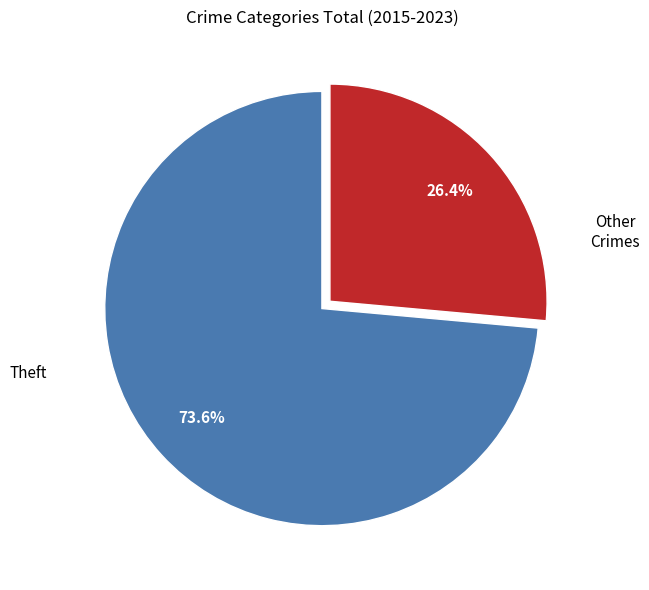

Is there a majority slice in this chart?

Yes